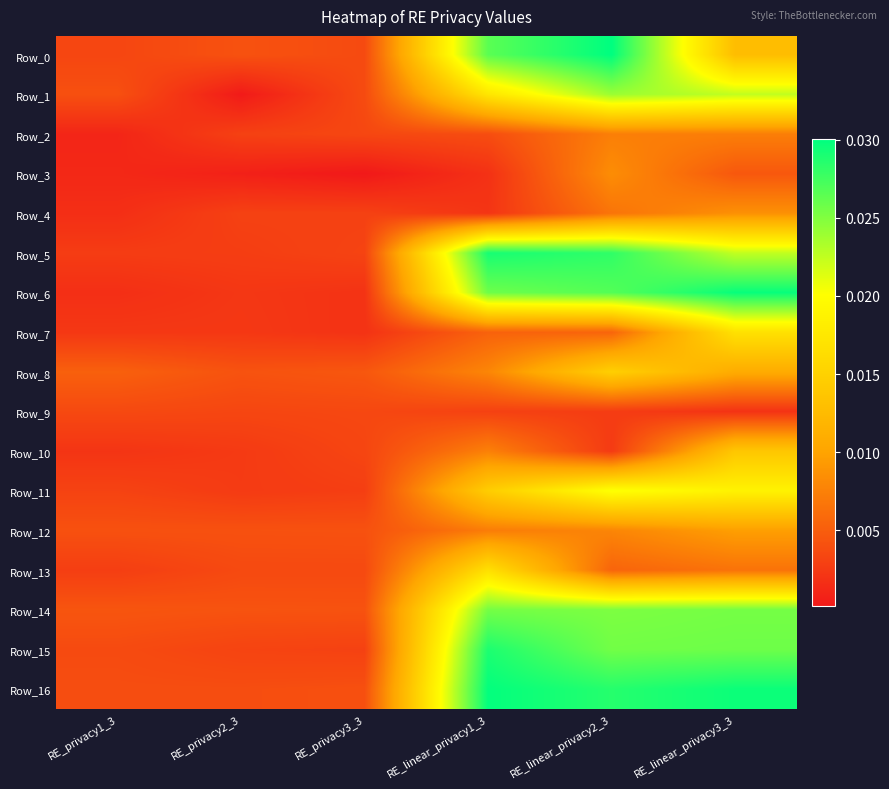

What is the total value across all series at RE_linear_privacy1_3?

0.3